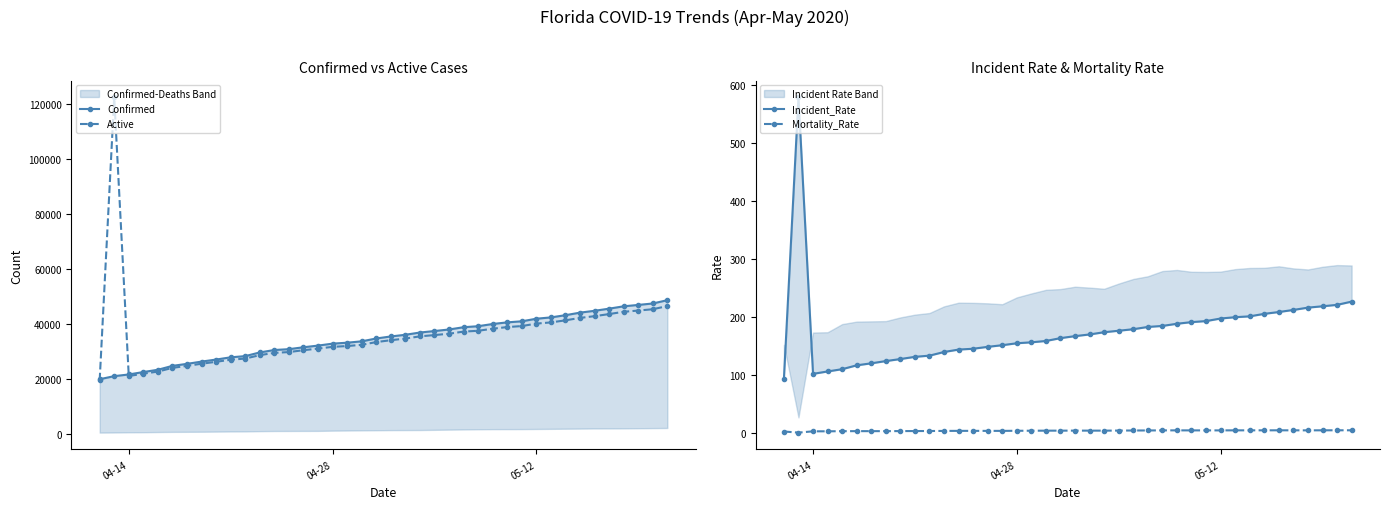

True or false: Mortality_Rate has more than 2 points higher than both neighbors.

True